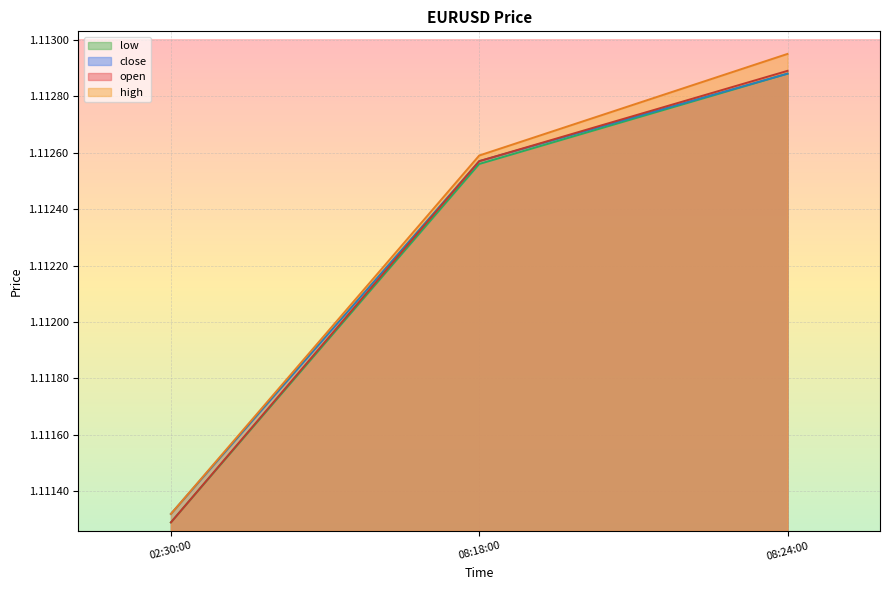

How many lines are shown in the chart?

4